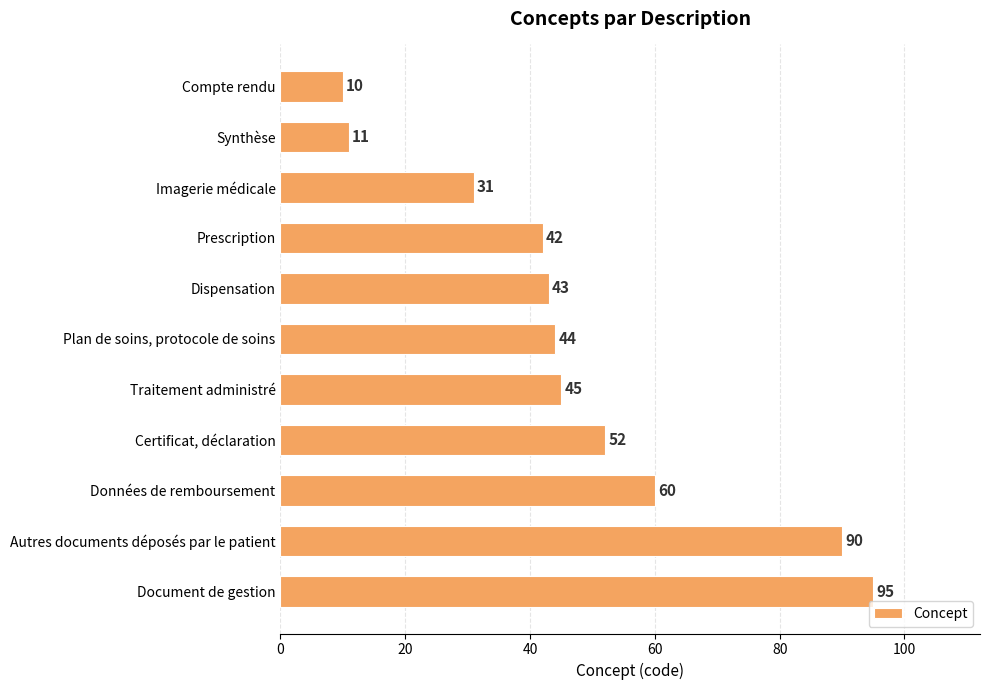

Reading bottom to top, list all the values displayed in this chart.

Document de gestion=95	Autres documents déposés par le patient=90	Données de remboursement=60	Certificat, déclaration=52	Traitement administré=45	Plan de soins, protocole de soins=44	Dispensation=43	Prescription=42	Imagerie médicale=31	Synthèse=11	Compte rendu=10